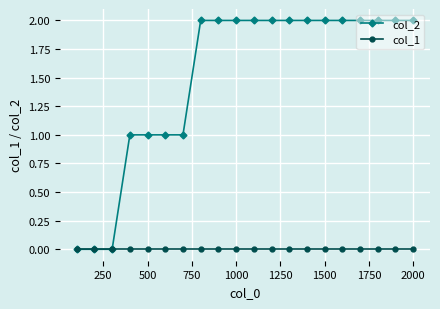

Count the number of categories in the chart.

20